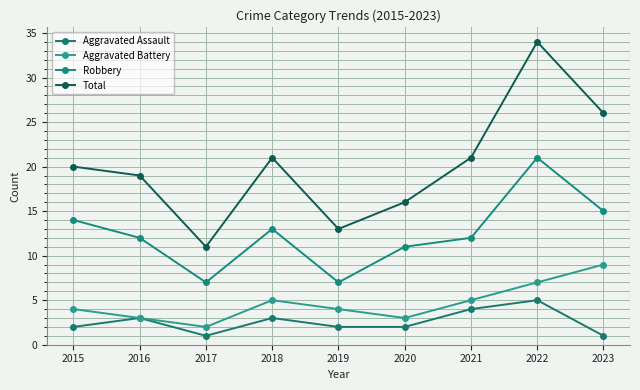

Where is the first local maximum for Aggravated Battery?

2018